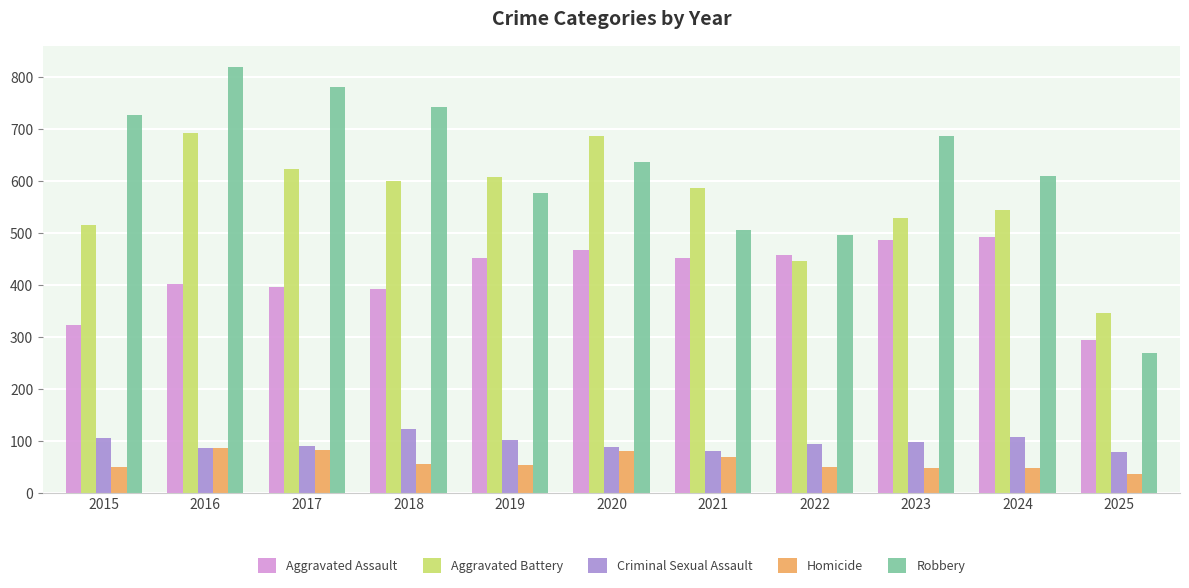

What is the highest value of the Homicide series?

87